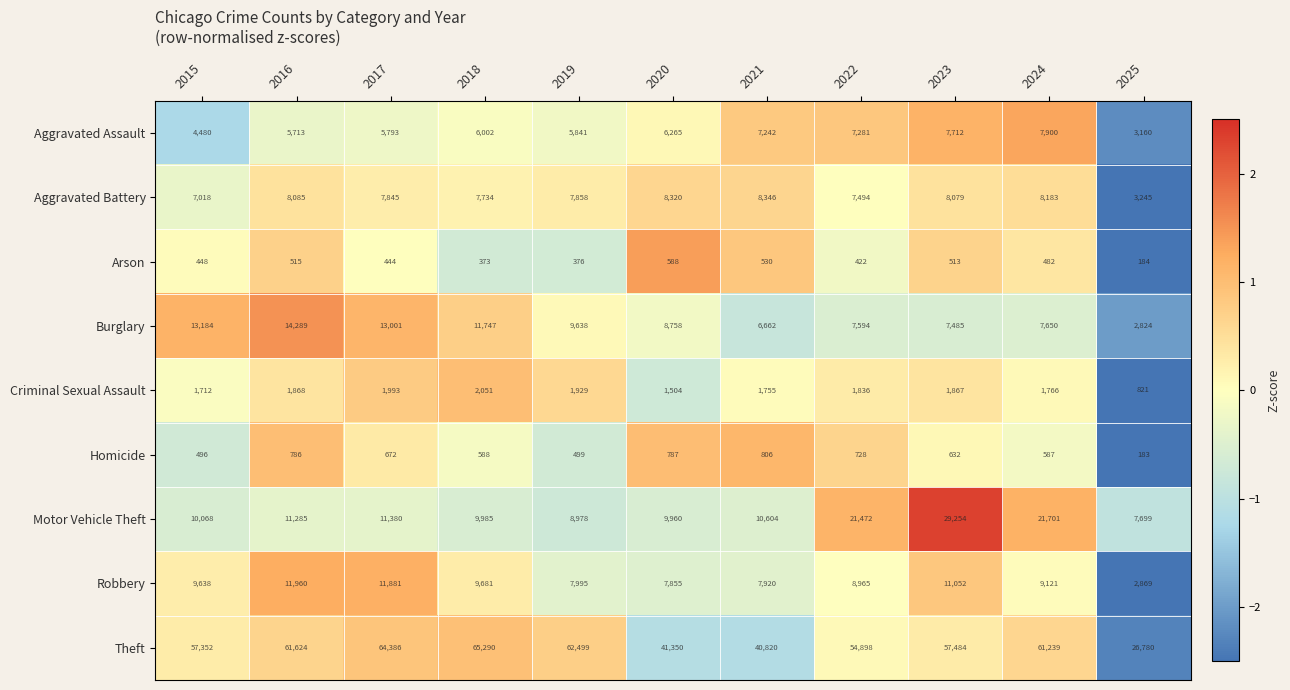

True or false: Arson has a value of 660 at 2022.

False